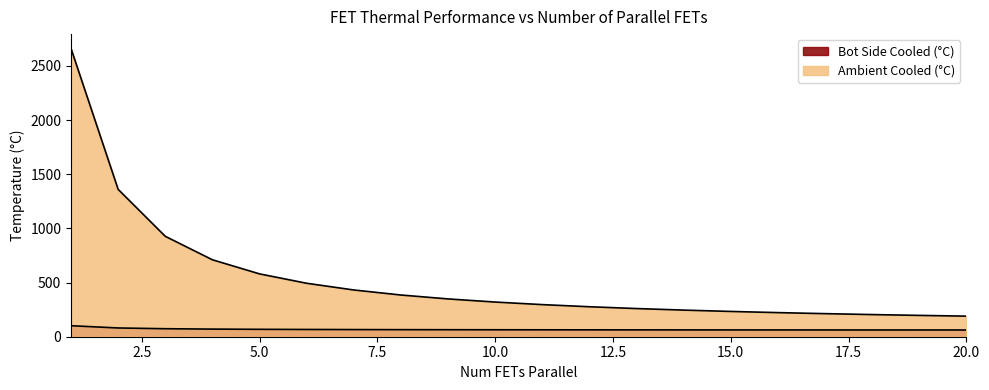

The value of Bot Side Cooled (°C) at 2.5 is 80.8. True or false?

True